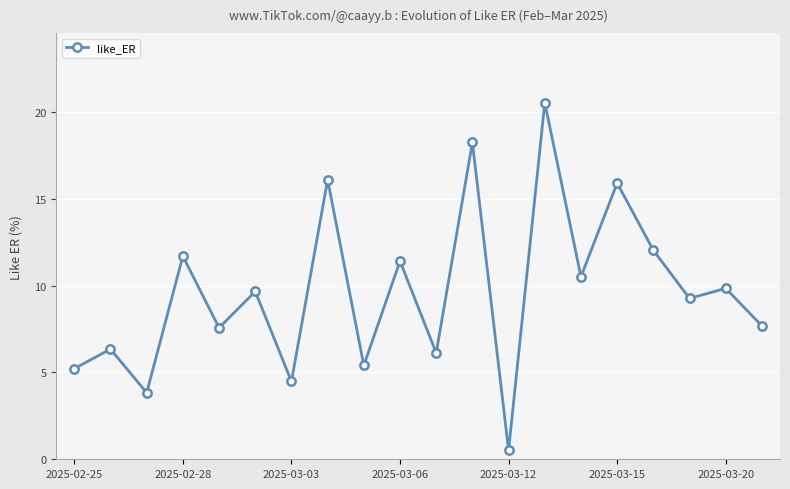

What is the difference between the maximum and minimum values?

20.0